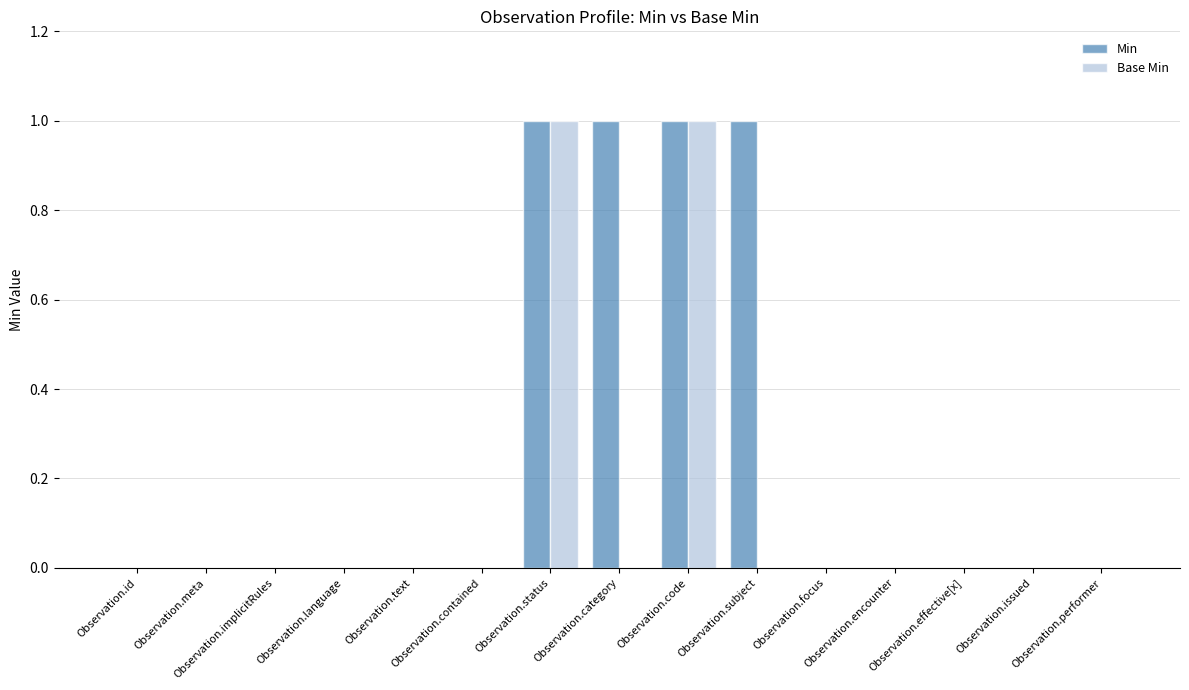

Are the bars grouped side by side (vs. stacked)?

Yes